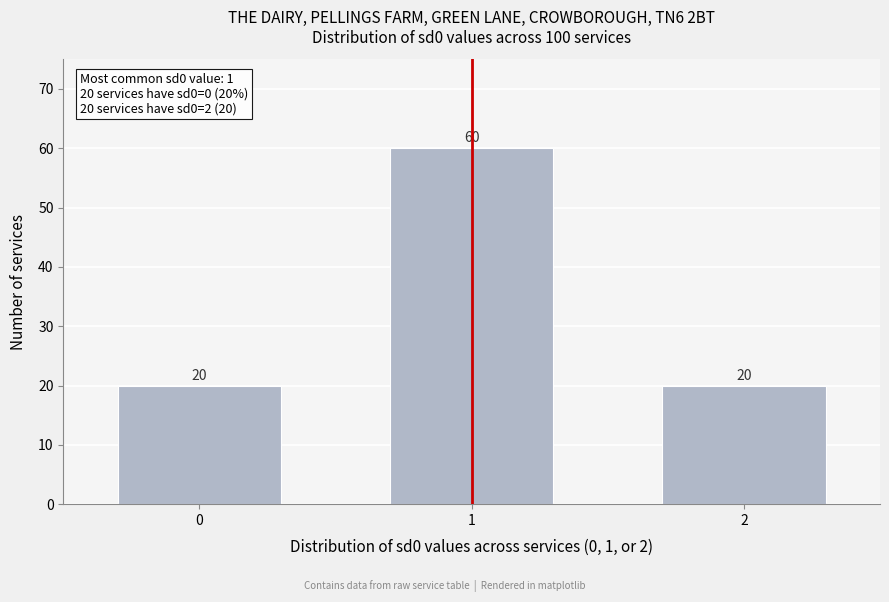

Reading left to right, what are all the values shown in this chart?

20	60	20